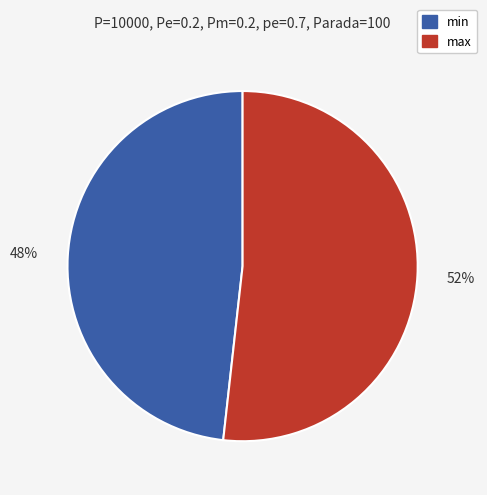

Between min and max, which is larger?

max